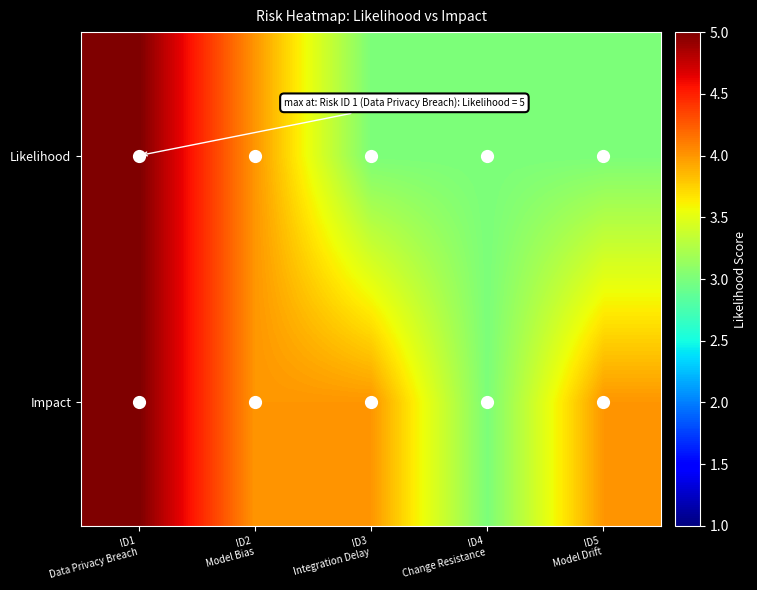

Reading right to left, transcribe all the data shown in this chart.

Likelihood: ID5
Model Drift=3	ID4
Change Resistance=3	ID3
Integration Delay=3	ID2
Model Bias=4	ID1
Data Privacy Breach=5
Impact: ID5
Model Drift=4	ID4
Change Resistance=3	ID3
Integration Delay=4	ID2
Model Bias=4	ID1
Data Privacy Breach=5